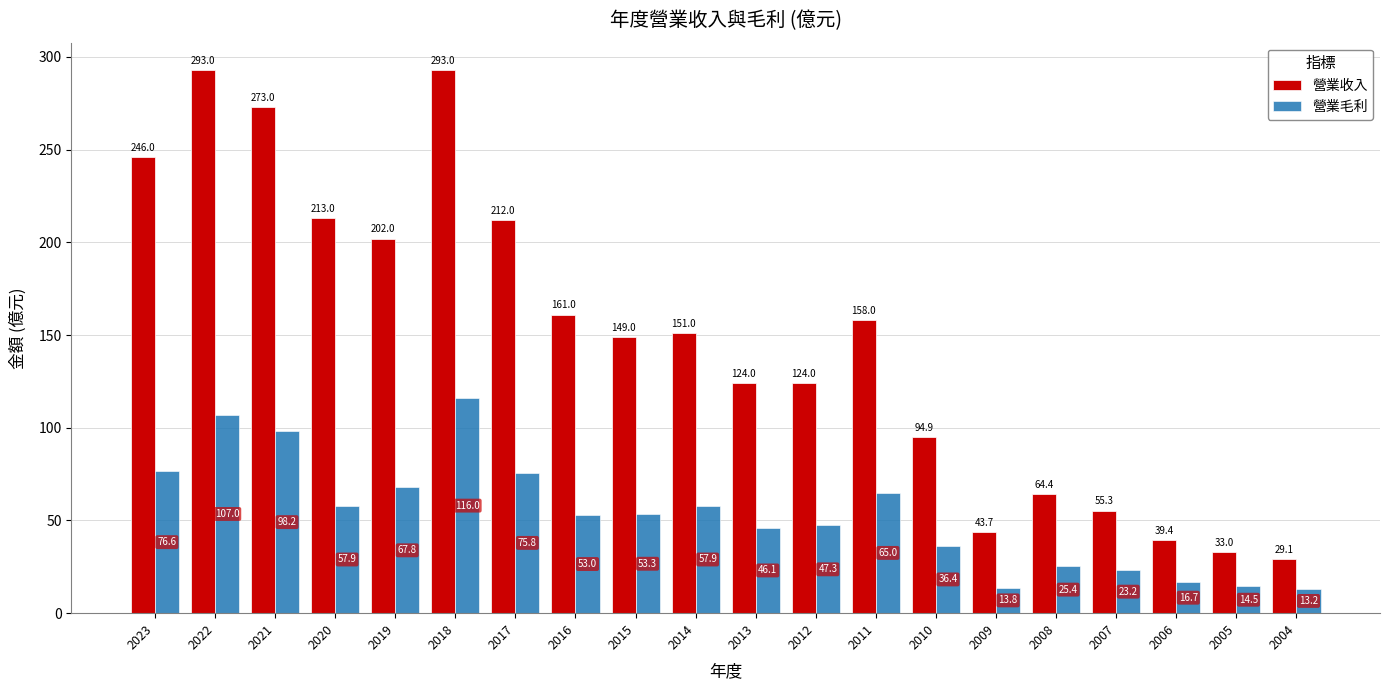

Reading left to right, list all the values displayed in this chart.

營業收入: 246.0	293.0	273.0	213.0	202.0	293.0	212.0	161.0	149.0	151.0	124.0	124.0	158.0	94.9	43.7	64.4	55.3	39.4	33.0	29.1
營業毛利: 76.6	107.0	98.2	57.9	67.8	116.0	75.8	53.0	53.3	57.9	46.1	47.3	65.0	36.4	13.8	25.4	23.2	16.7	14.5	13.2